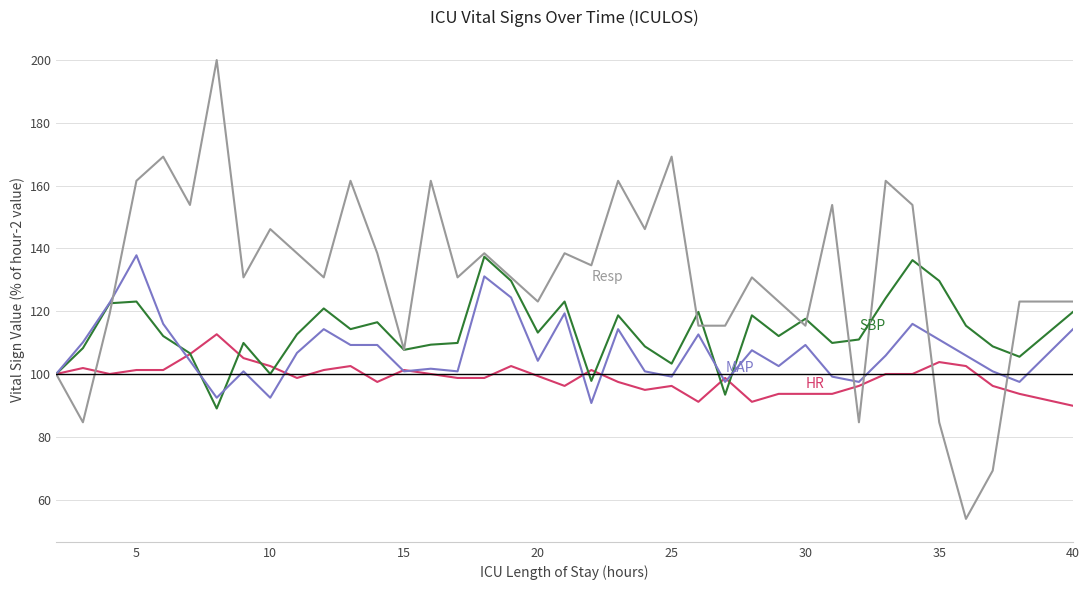

What is the maximum value shown in the chart?

200.0